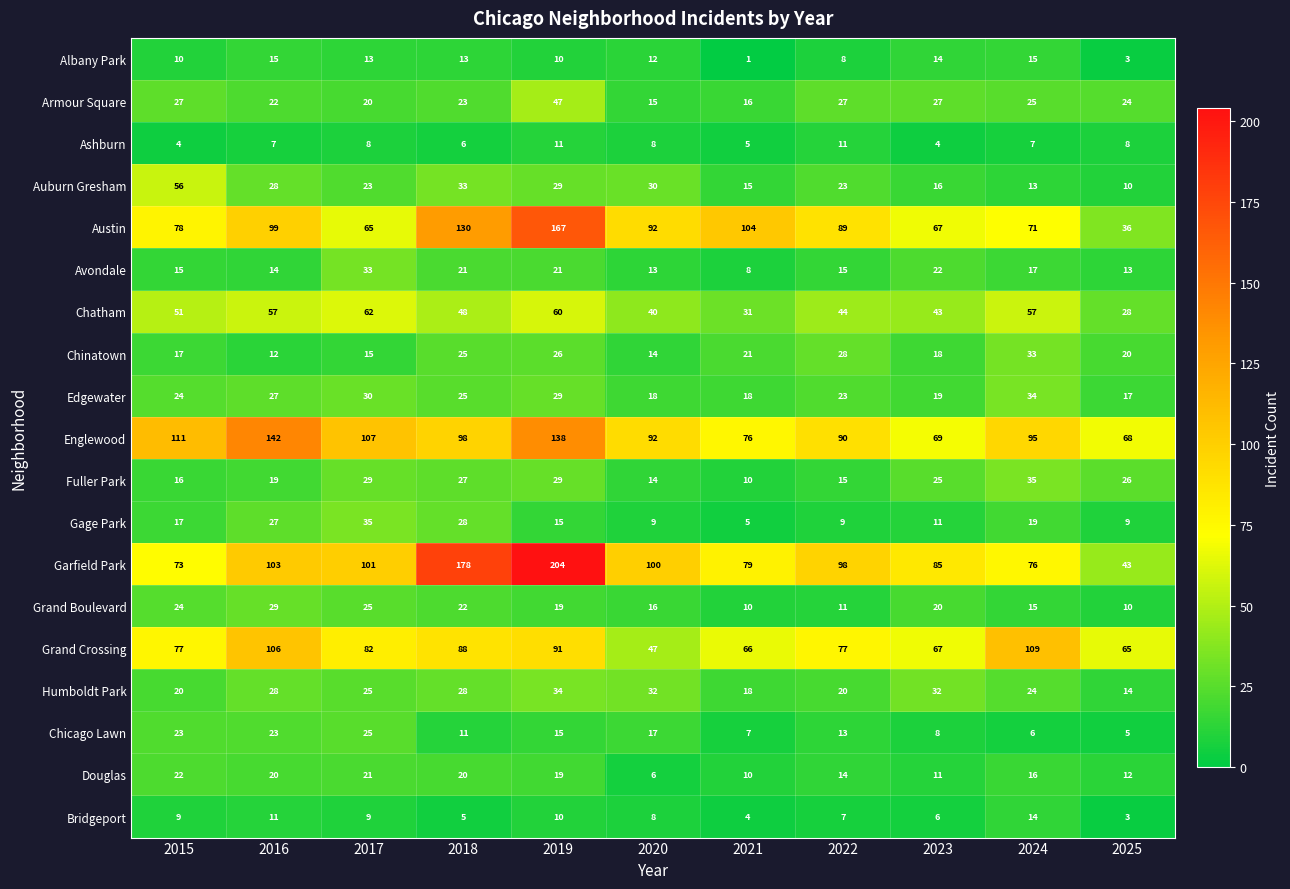

What is the difference between the maximum and minimum values in the Ashburn series?

7